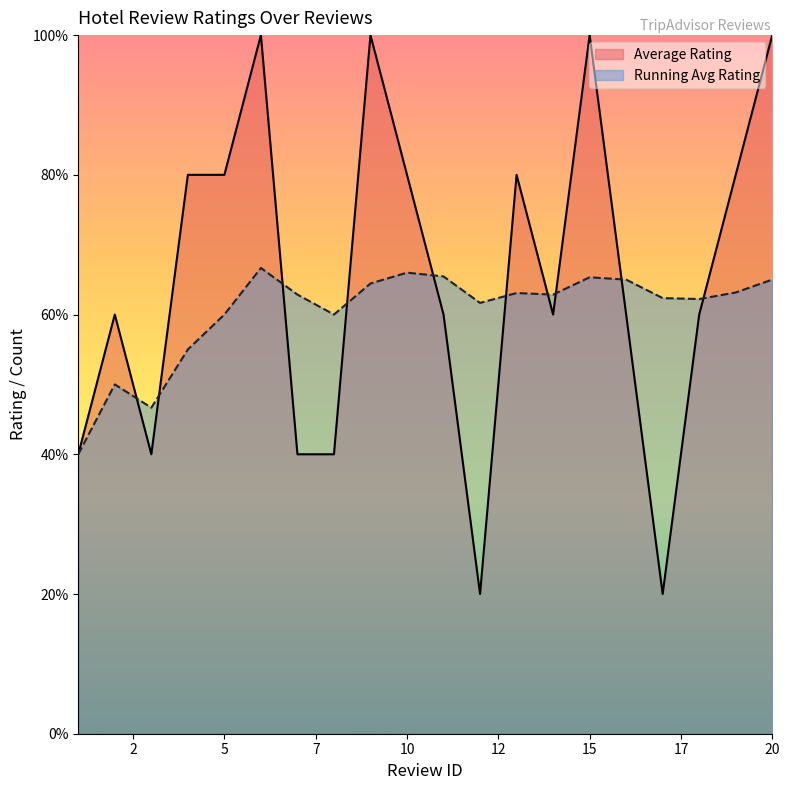

How many data points are less than 3?

6